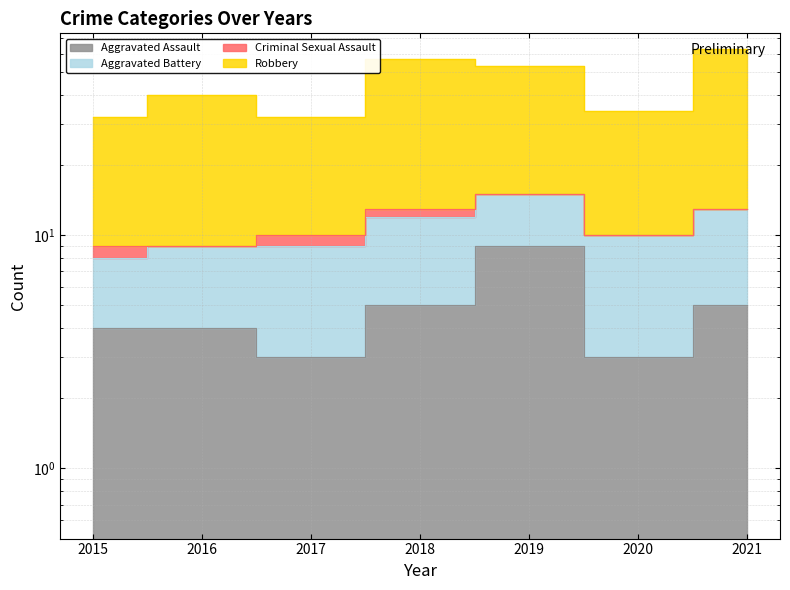

What is the value of the Aggravated Assault point at the 3rd from the left?

3